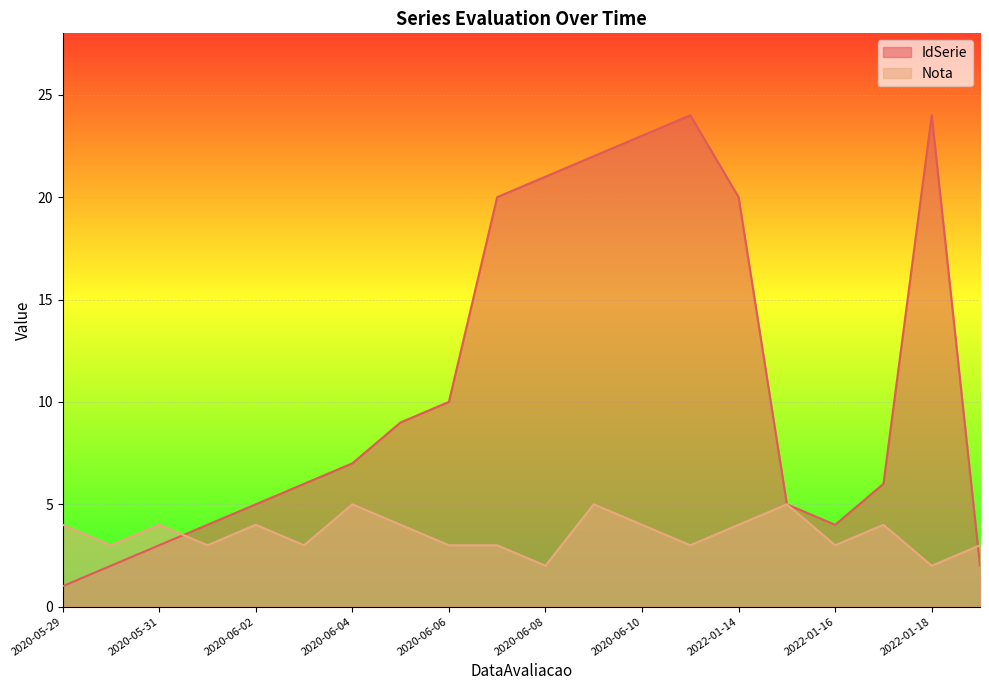

Where does the Nota series first go above 4?

2020-06-04